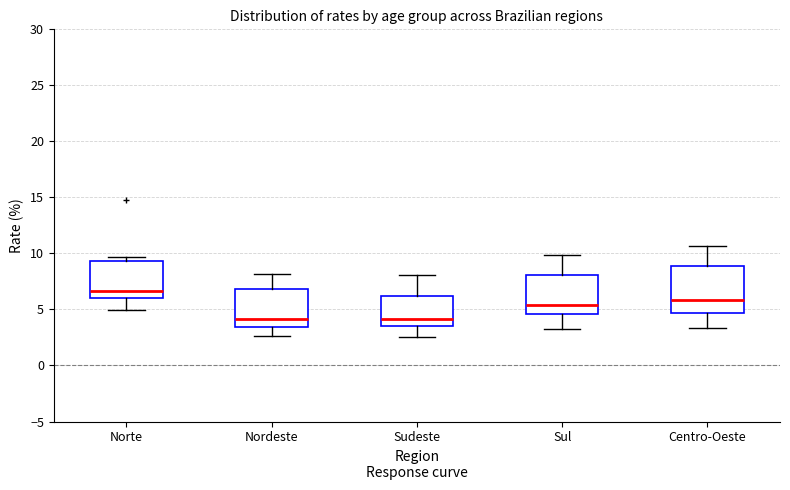

Reading left to right, read every box against the y-axis: the position of its median line, the range the box covers, and the ends of its whiskers. The values are not printed on the chart, so give them approximately, as read against the axis.

Norte: median 6.5, box 6.0 to 9.5, whiskers 5.0 to 9.5 (just above the box's upper edge)
Nordeste: median 4.0, box 3.5 to 7.0, whiskers 2.5 to 8.0
Sudeste: median 4.0, box 3.5 to 6.0, whiskers 2.5 to 8.0
Sul: median 5.5, box 4.5 to 8.0, whiskers 3.5 to 10.0
Centro-Oeste: median 6.0, box 4.5 to 9.0, whiskers 3.5 to 10.5